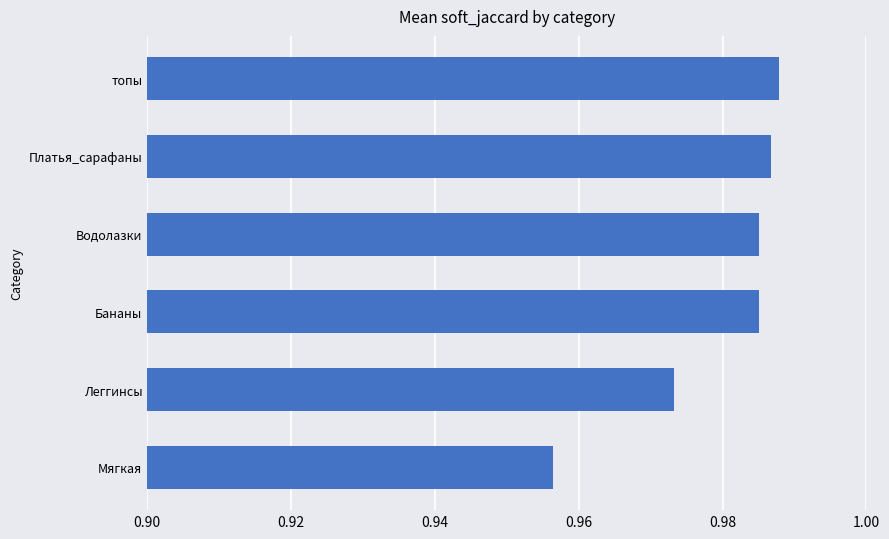

What position from the top is Бананы?

4